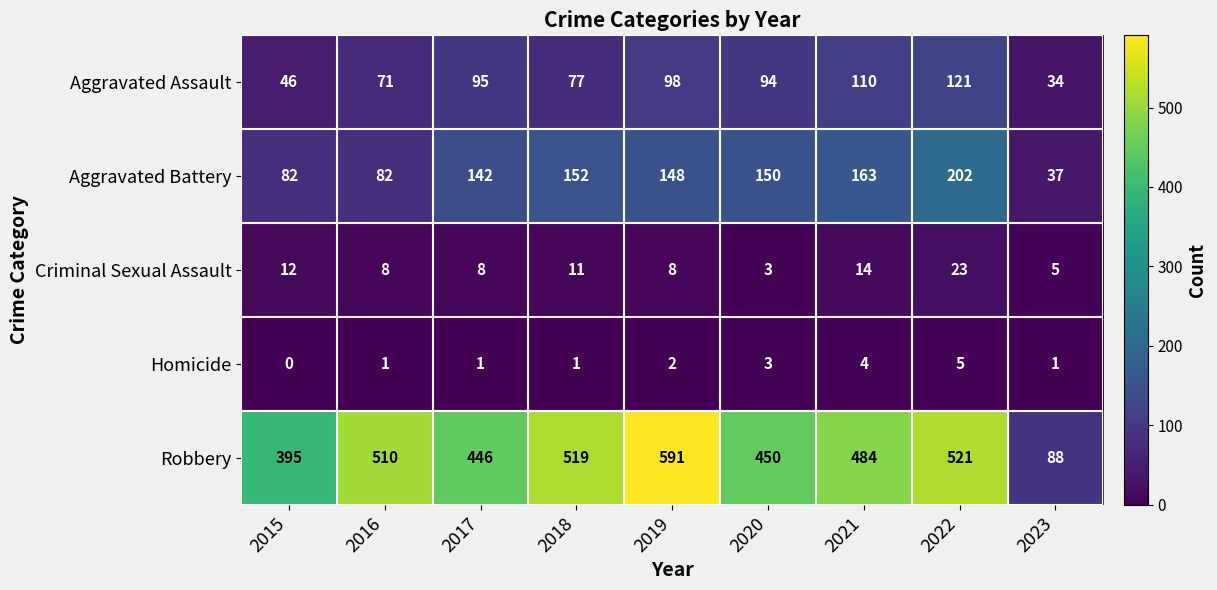

Is it true that Robbery equals 41 at 2023?

False